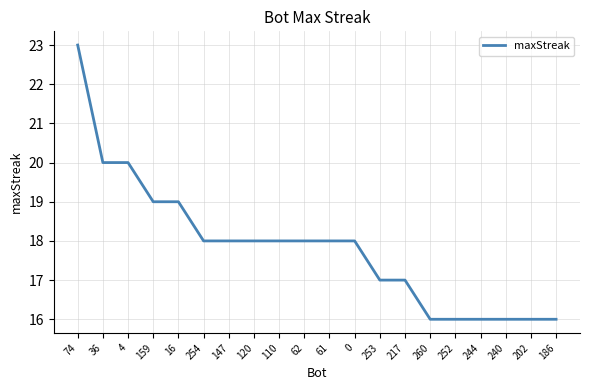

What is the change in value from 36 to 147?

-2